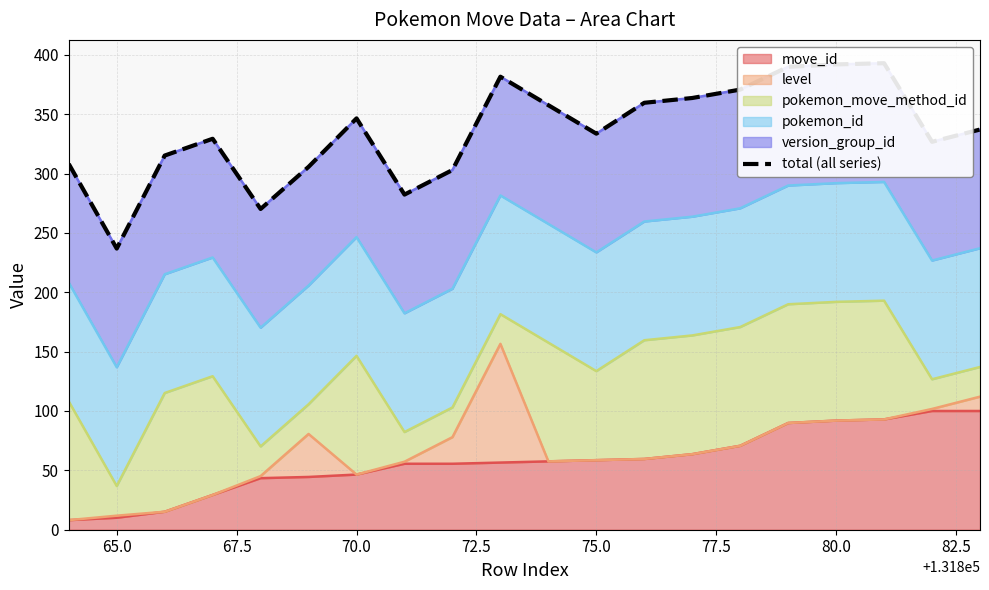

Does the chart display data point markers on the line(s)?

No